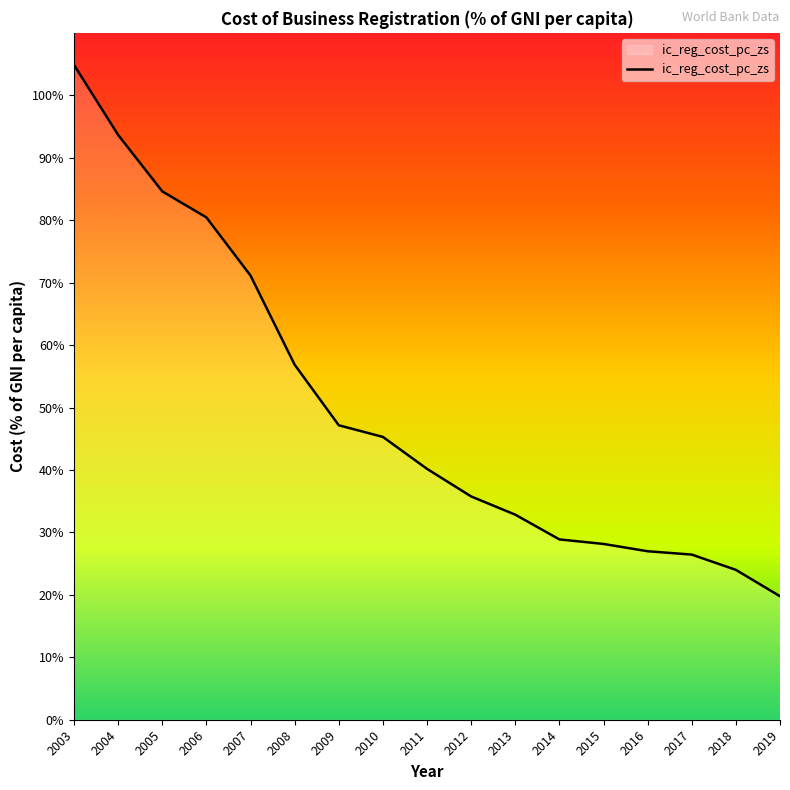

At which label does the data first exceed 40?

2003